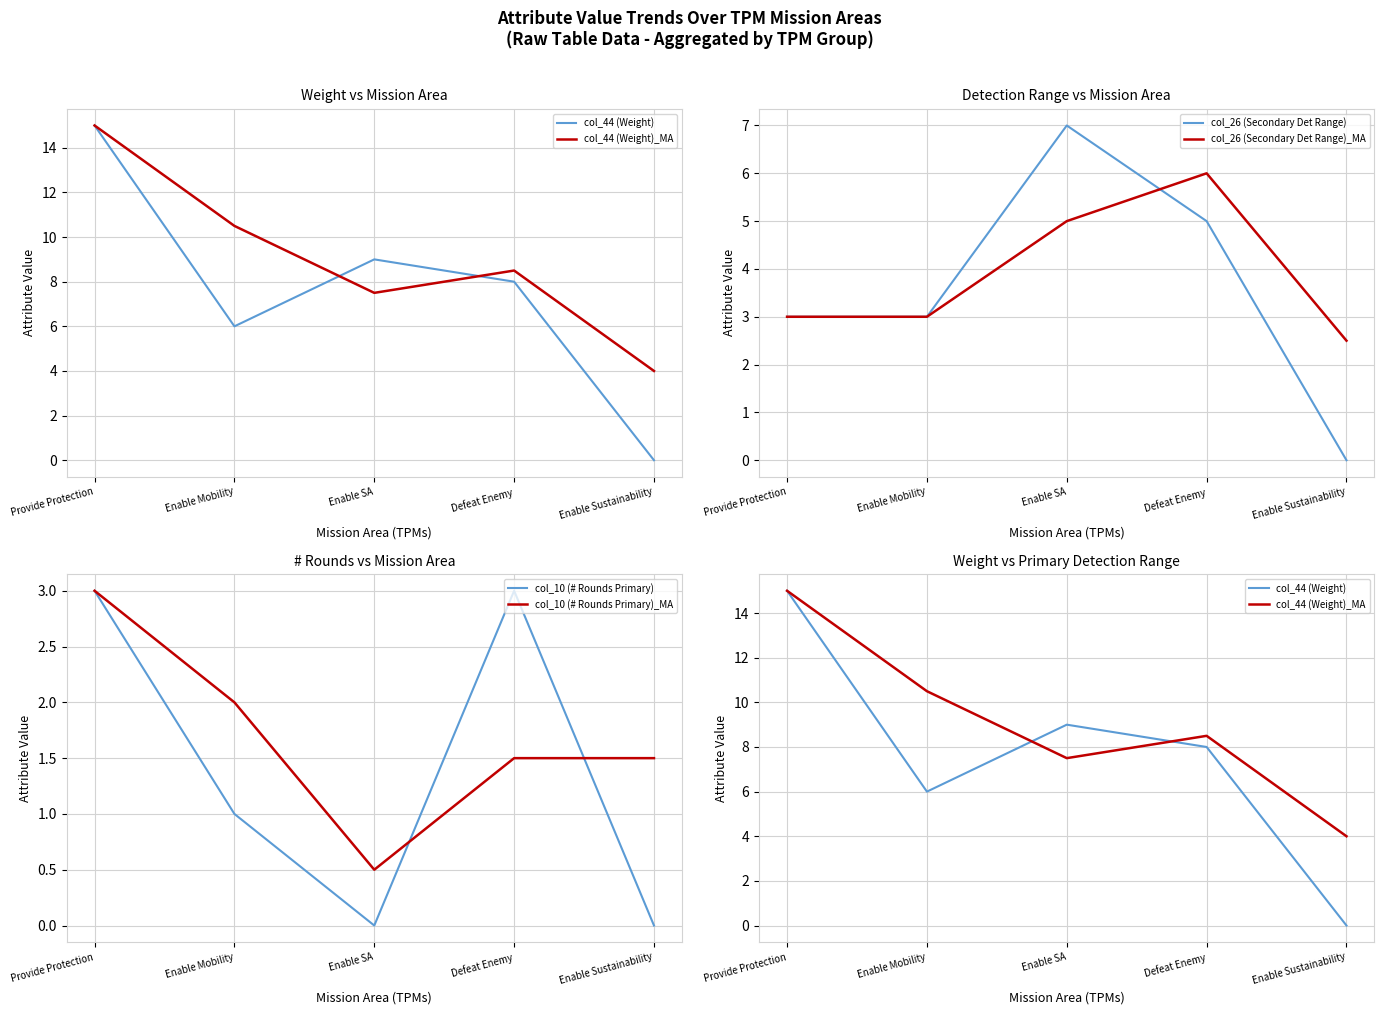

What is the label of the 5th point from the left?

Enable Sustainability